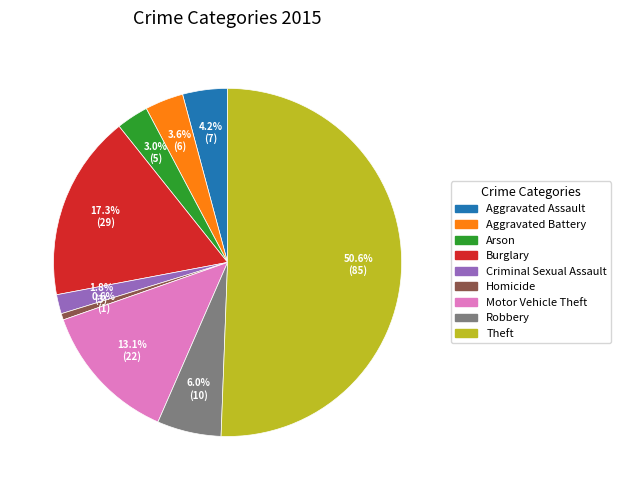

Combined, what portion of the pie is Aggravated Assault and Criminal Sexual Assault?

6.0%